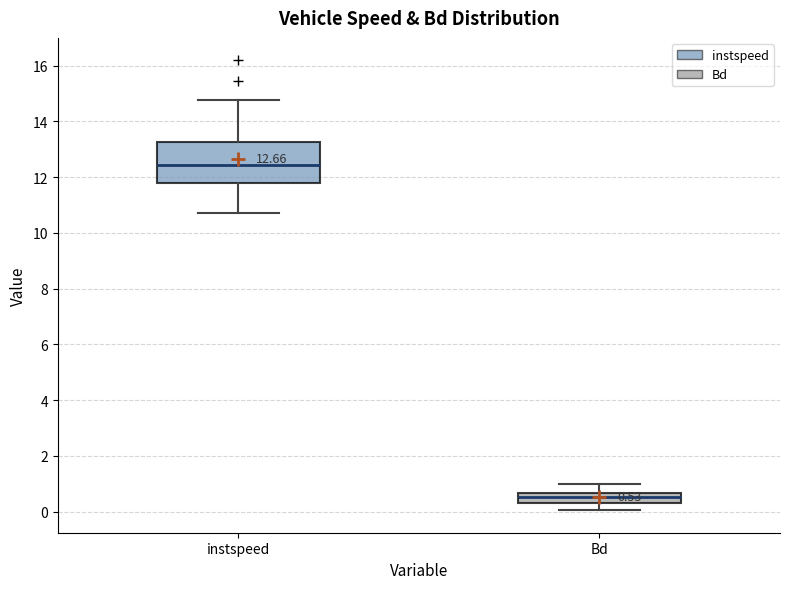

Which box has the lowest median line?

Bd